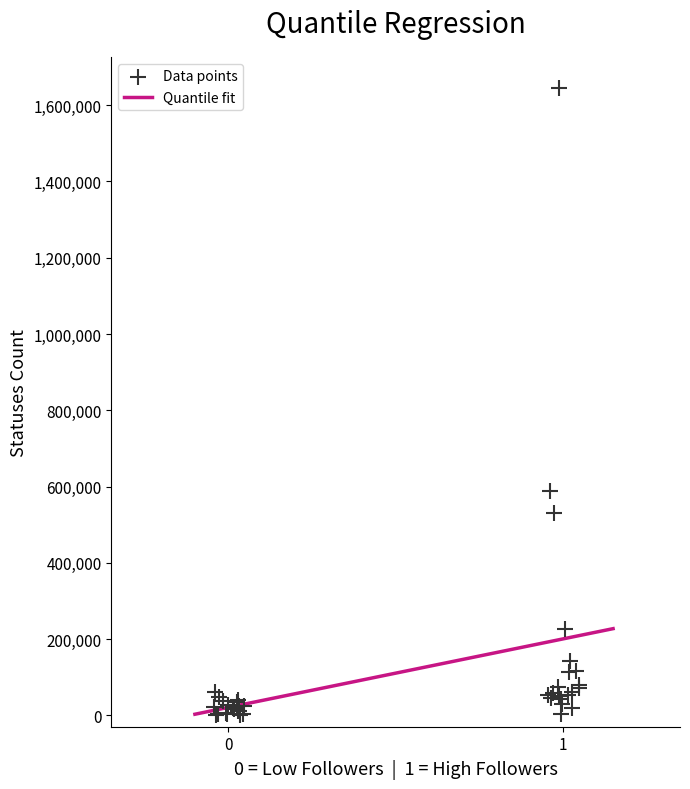

What Y value in the scatter plot is closest to 822420?

588350